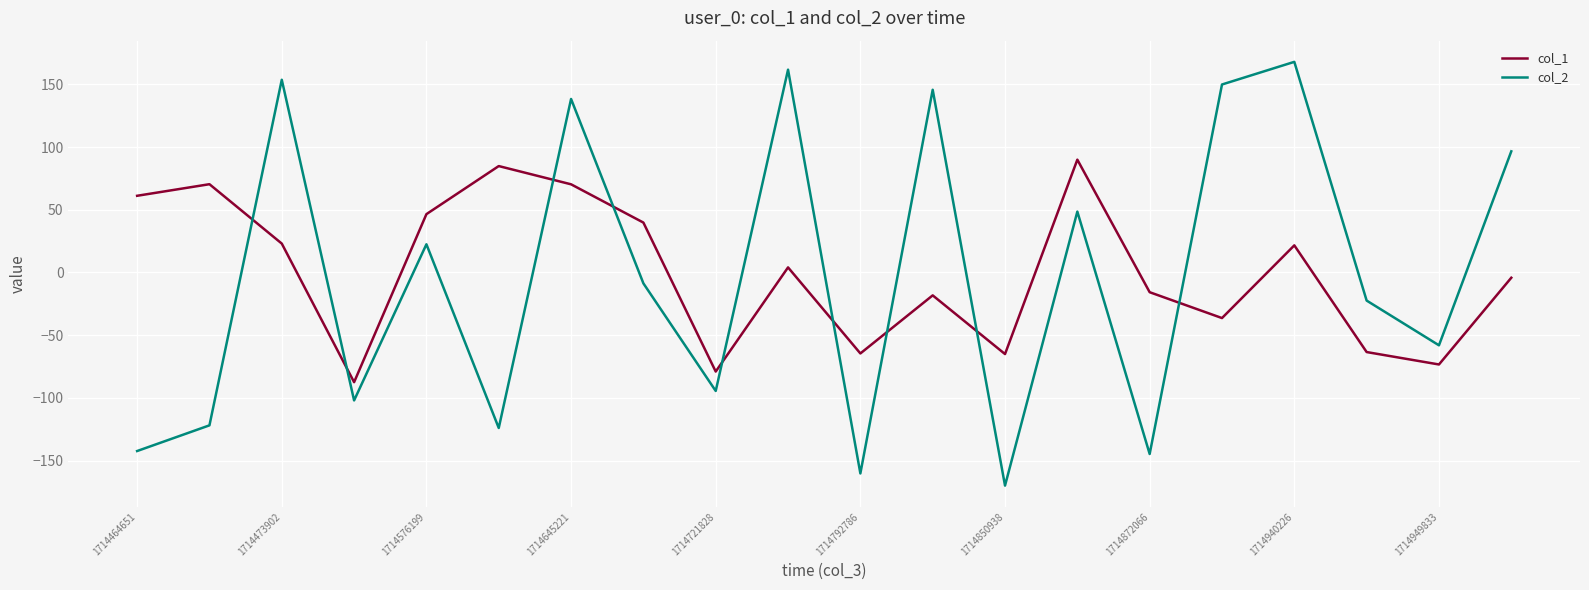

How many values in the col_2 series are below -8?

11